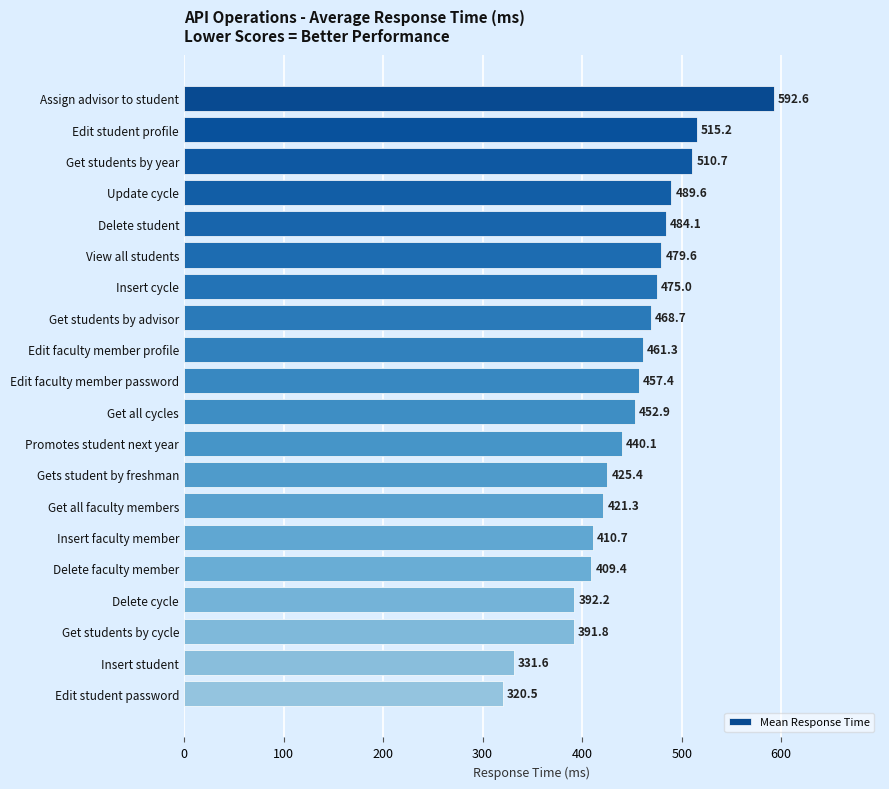

What is the label of the 10th bar from the bottom?

Get all cycles